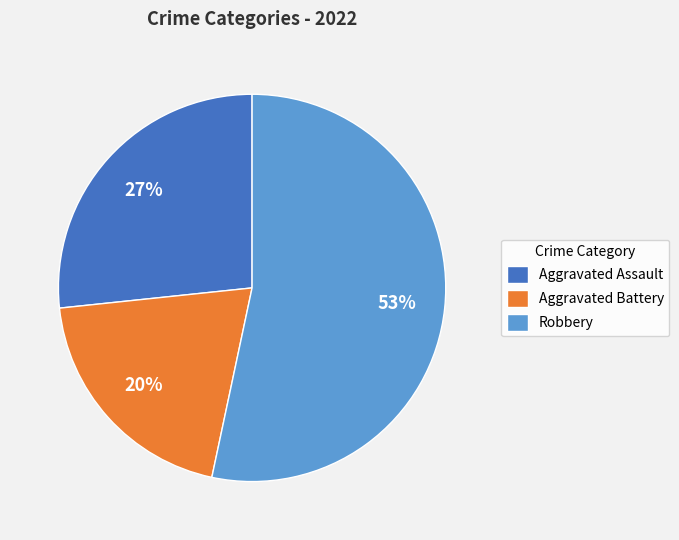

The Robbery slice represents 46% of the pie. True or false?

False